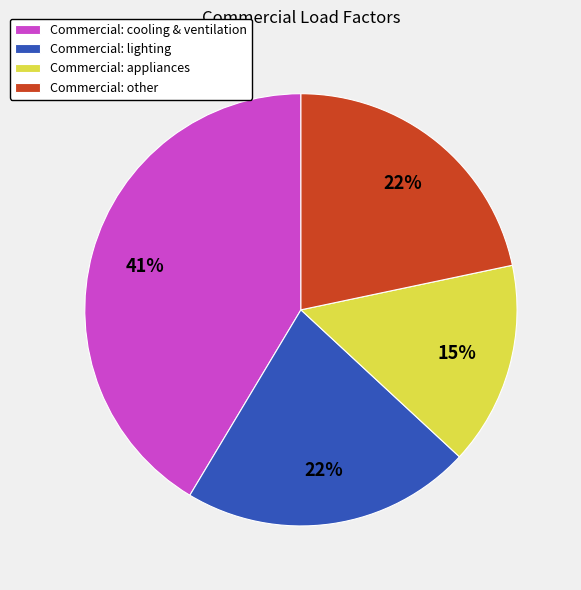

Approximately how many times larger is the value at Commercial: appliances compared to Commercial: lighting?

0.7